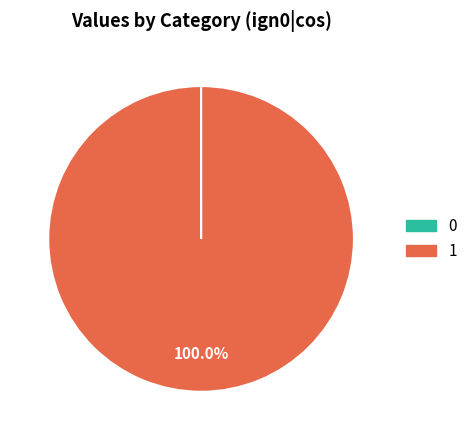

Which slice represents more than half of the pie?

1